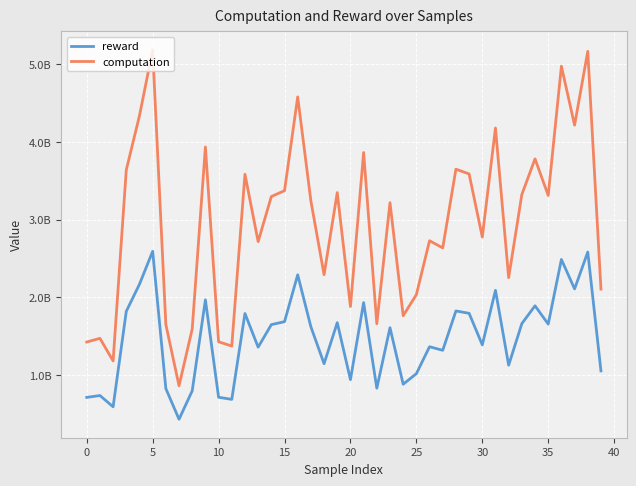

True or false: computation and reward intersect in this chart.

False